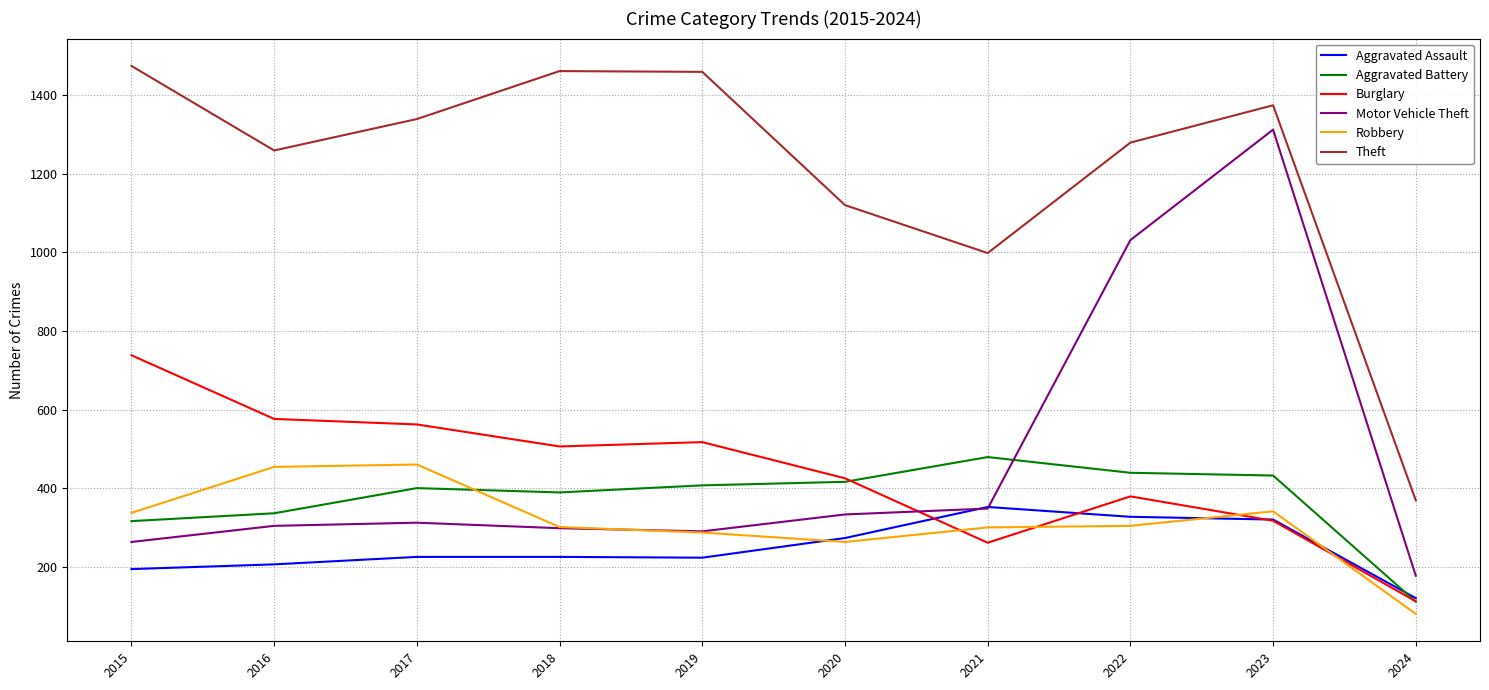

What are all the series names shown in the legend?

Aggravated Assault, Aggravated Battery, Burglary, Motor Vehicle Theft, Robbery, Theft